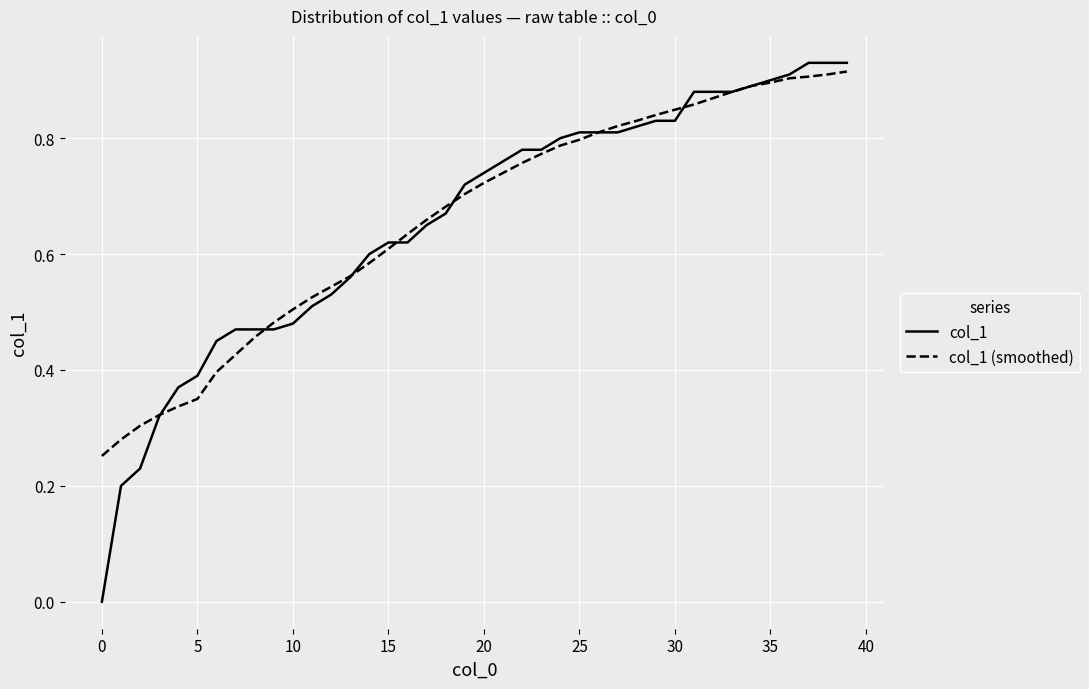

True or false: col_1 (smoothed) and col_1 intersect in this chart.

True